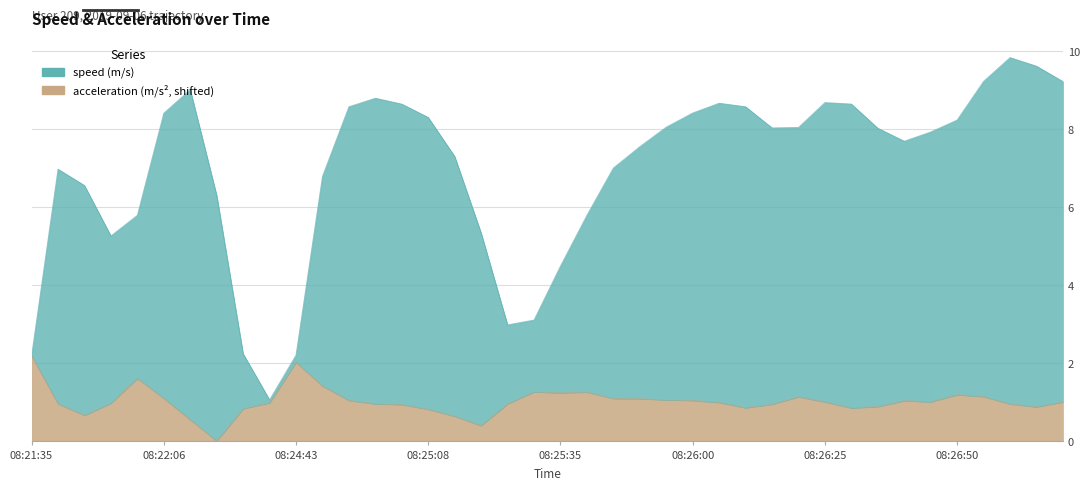

How many lines are shown in the chart?

2